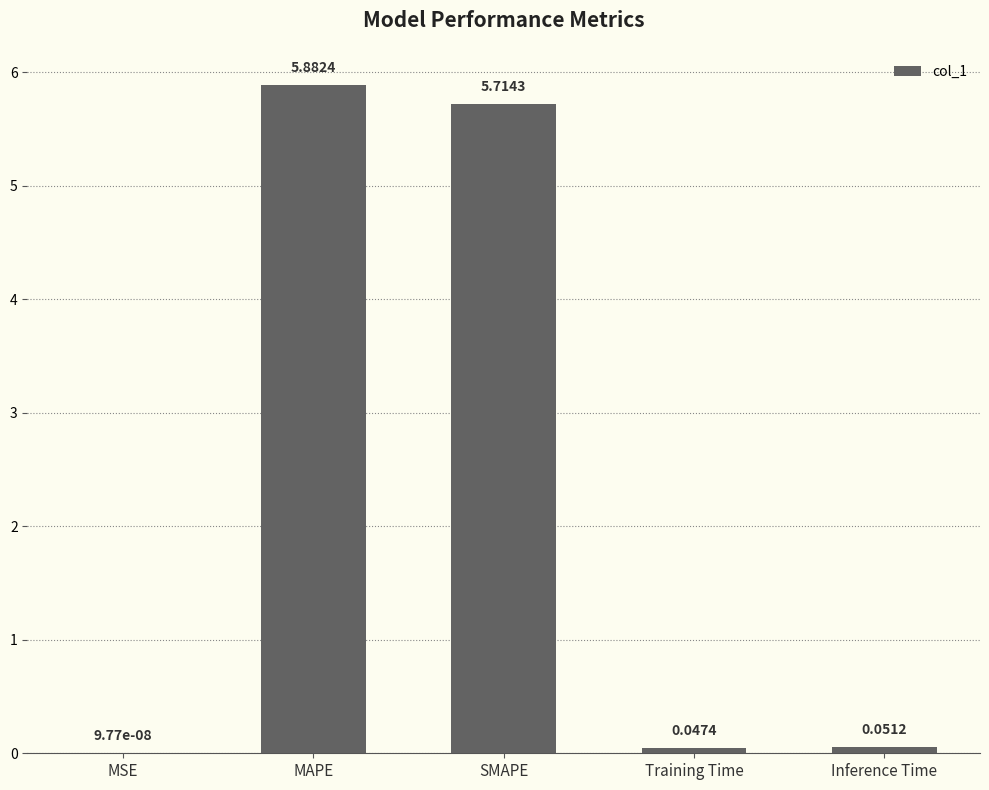

What is the average value?

2.3